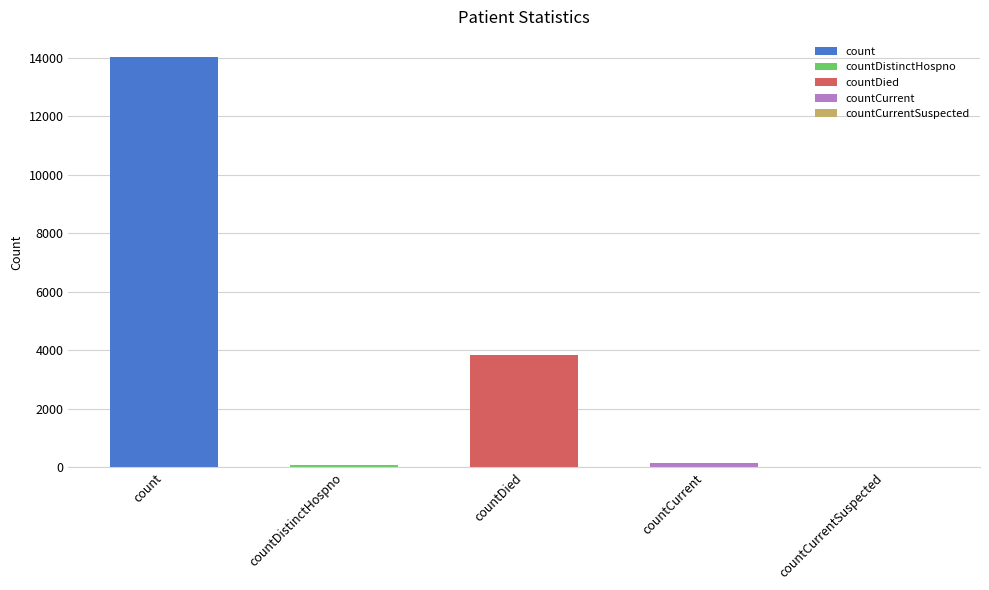

List the labels in order of value, largest first.

count, countDied, countCurrent, countDistinctHospno, countCurrentSuspected